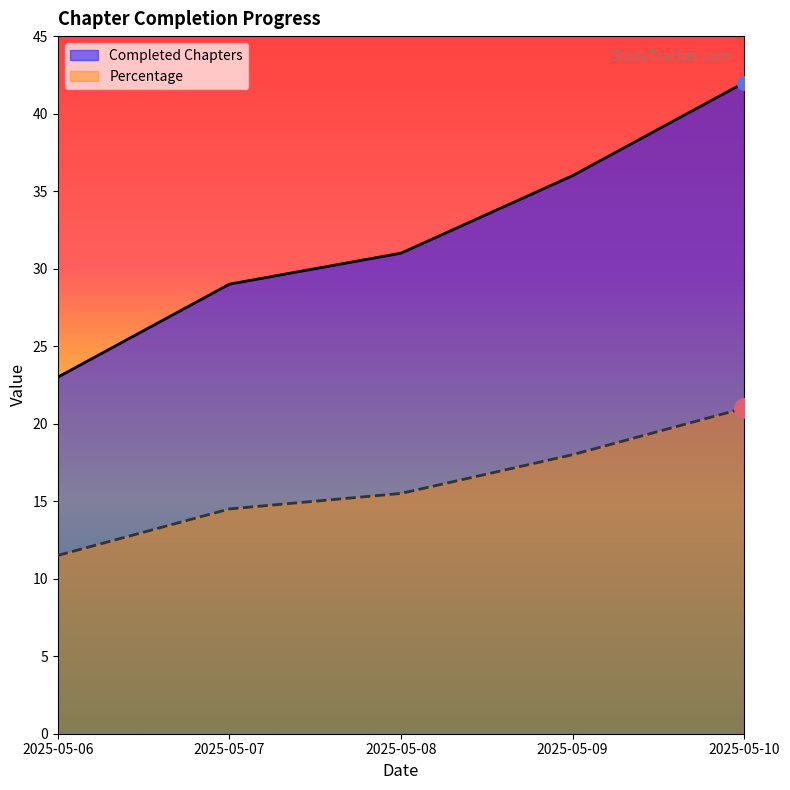

True or false: Completed Chapters has a value of 23.0 at 2025-05-06.

True